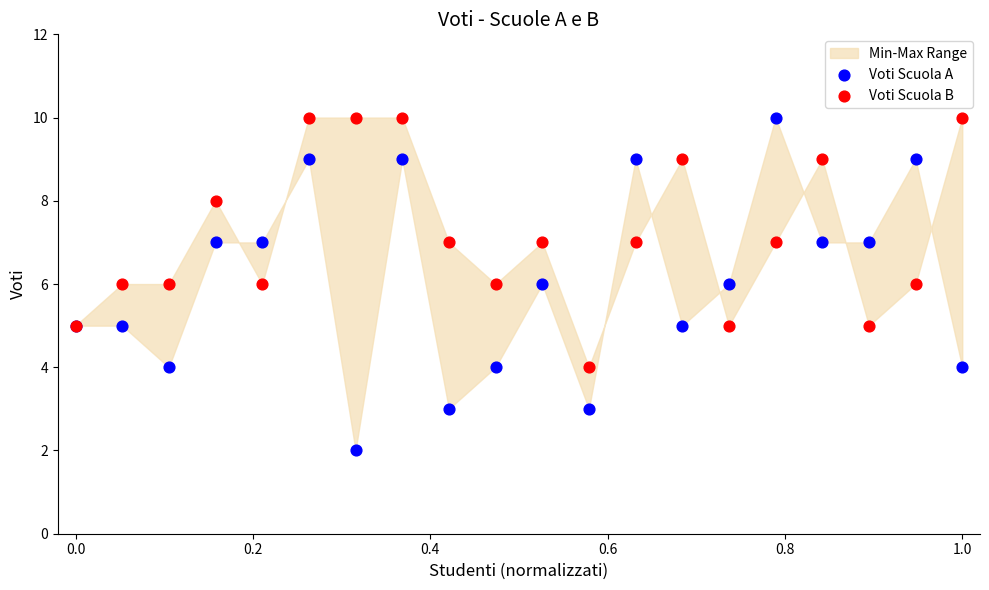

Which series contains the lowest Y value?

Voti Scuola A